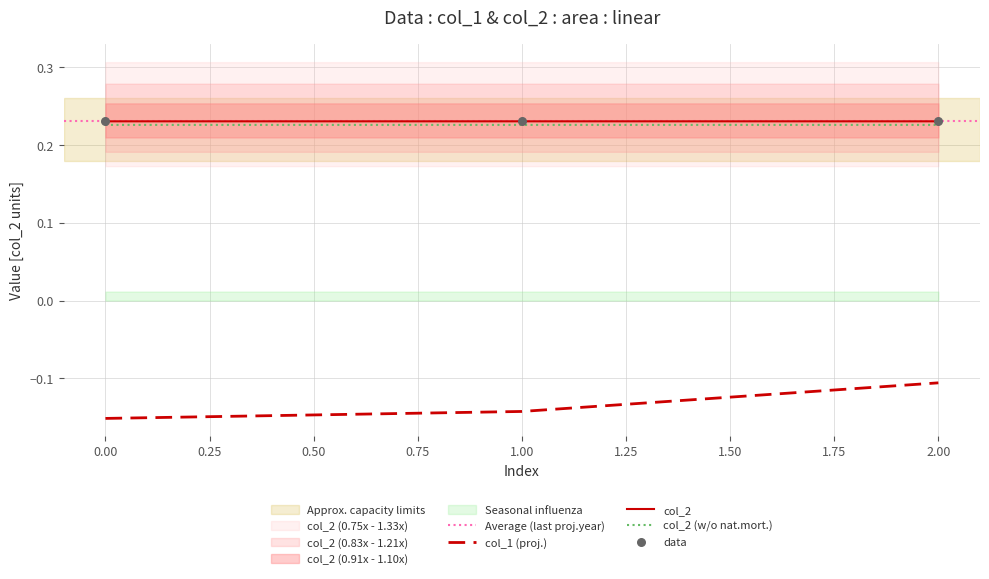

Is it true that col_2 equals 0.4 at 2.00?

False